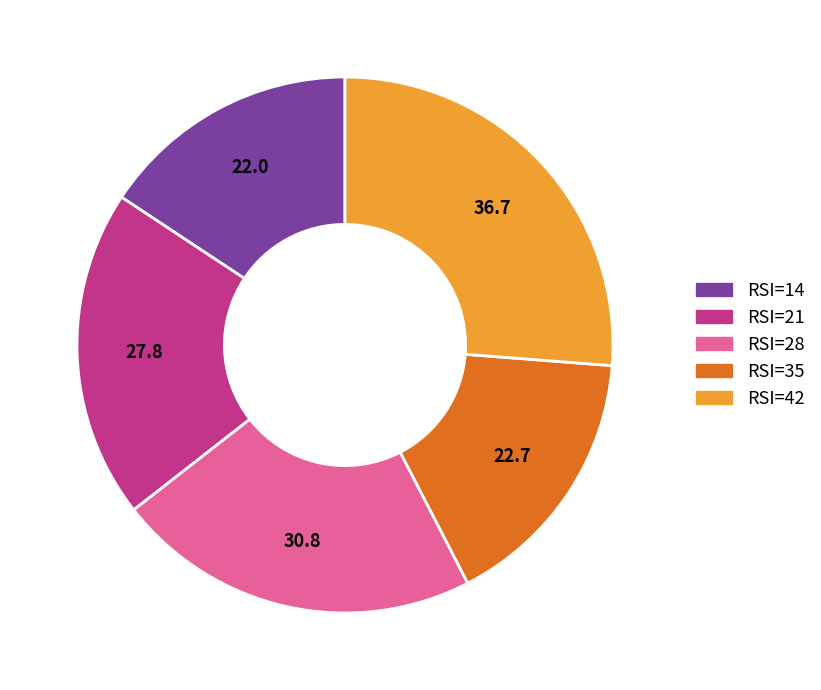

Is there a majority slice in this chart?

No